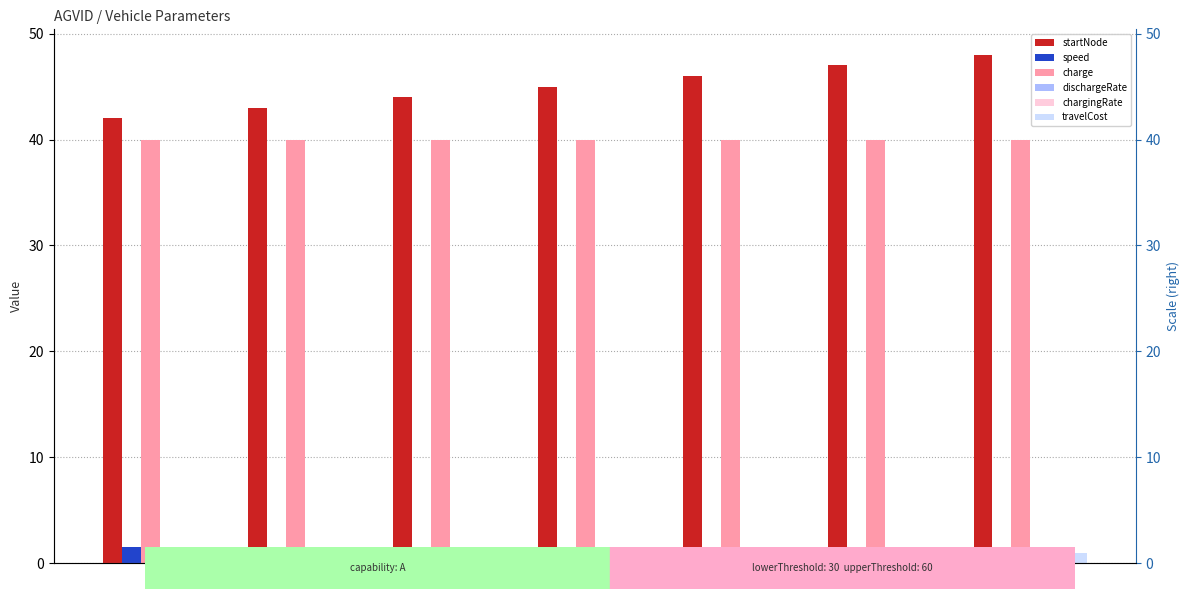

Reading left to right, extract all data points from this chart.

startNode: 42.0	43.0	44.0	45.0	46.0	47.0	48.0
speed: 1.5	1.5	1.5	1.5	1.5	1.5	1.5
charge: 40.0	40.0	40.0	40.0	40.0	40.0	40.0
dischargeRate: 0.0	0.0	0.0	0.0	0.0	0.0	0.0
chargingRate: 0.0	0.0	0.0	0.0	0.0	0.0	0.0
travelCost: 1.0	1.0	1.0	1.0	1.0	1.0	1.0